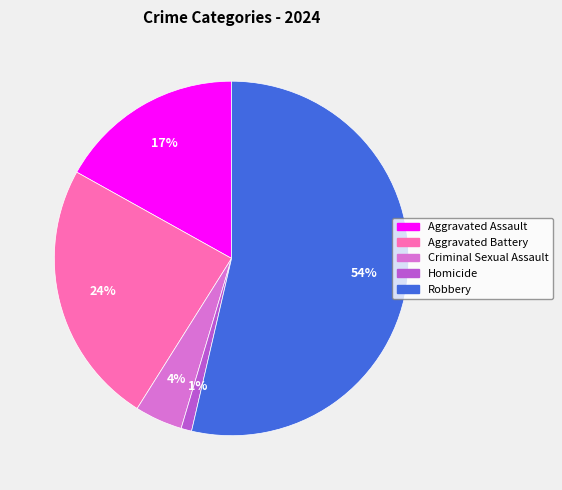

Rank the categories by value from highest to lowest.

Robbery, Aggravated Battery, Aggravated Assault, Criminal Sexual Assault, Homicide